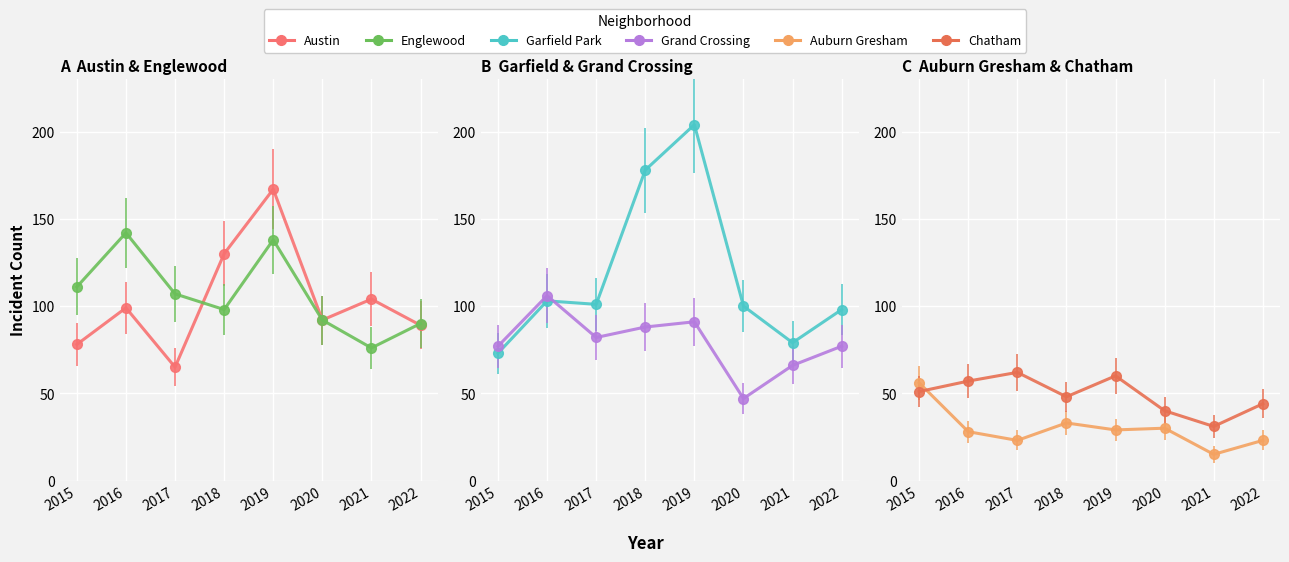

What is the average value of the Austin series?

103